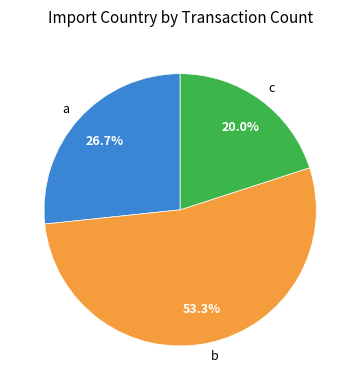

Which slice is the largest?

b